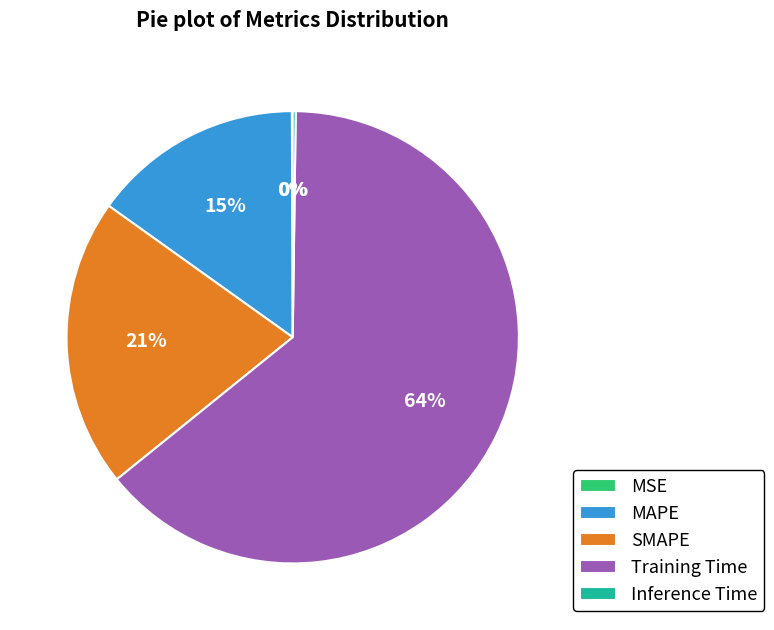

What is the ratio of the value at SMAPE to the value at Training Time?

0.3